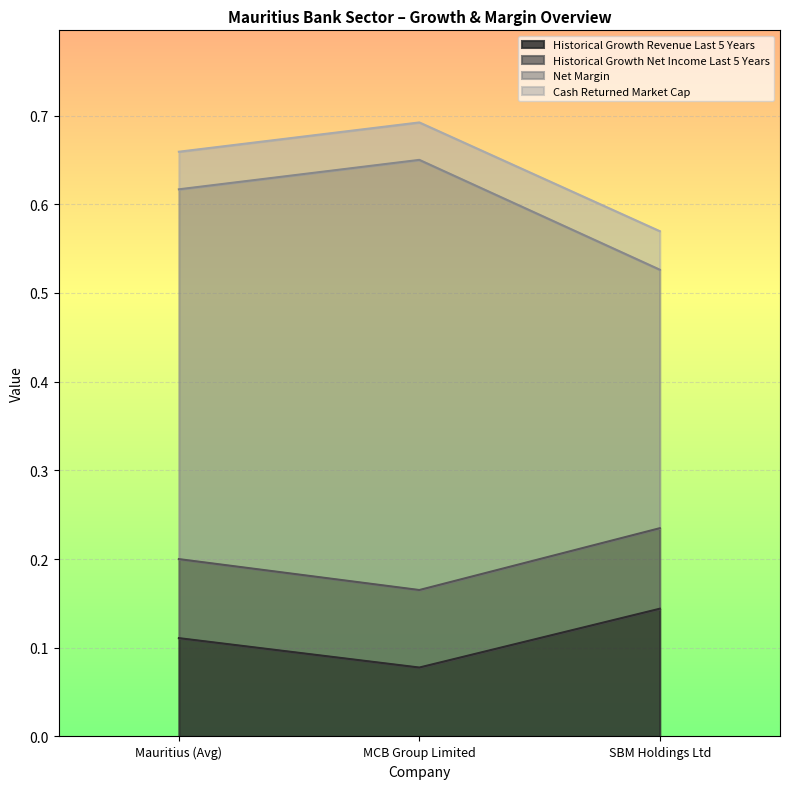

What is the total value across all series at SBM Holdings Ltd?

1.5